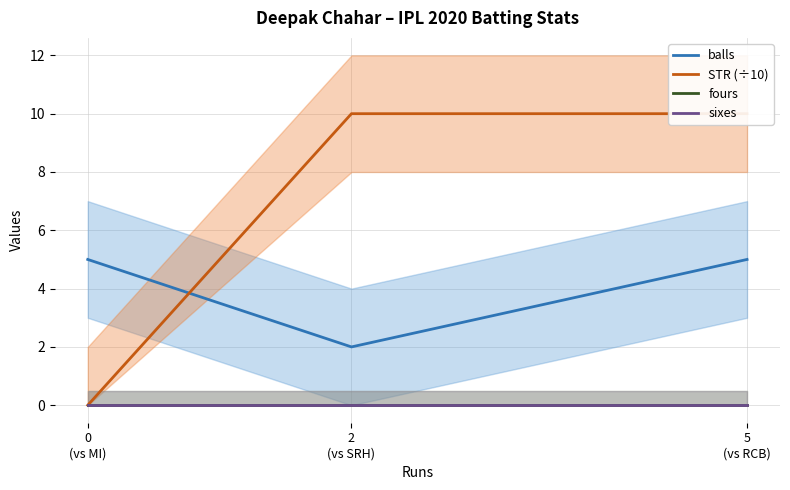

What is the total value across all series at 2
(vs SRH)?

12